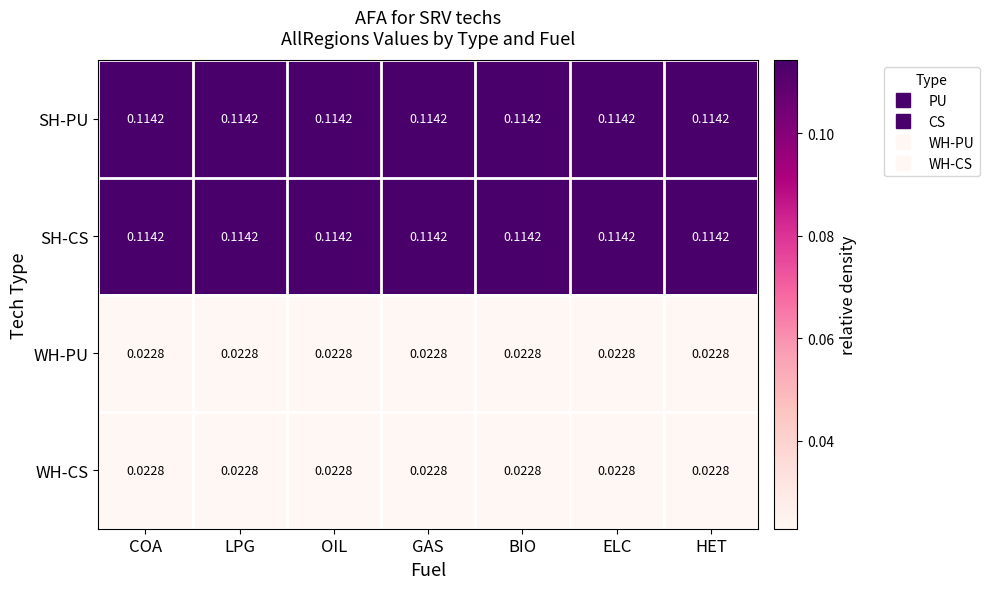

Is the value of SH-PU at HET greater than the value of WH-PU at BIO?

Yes